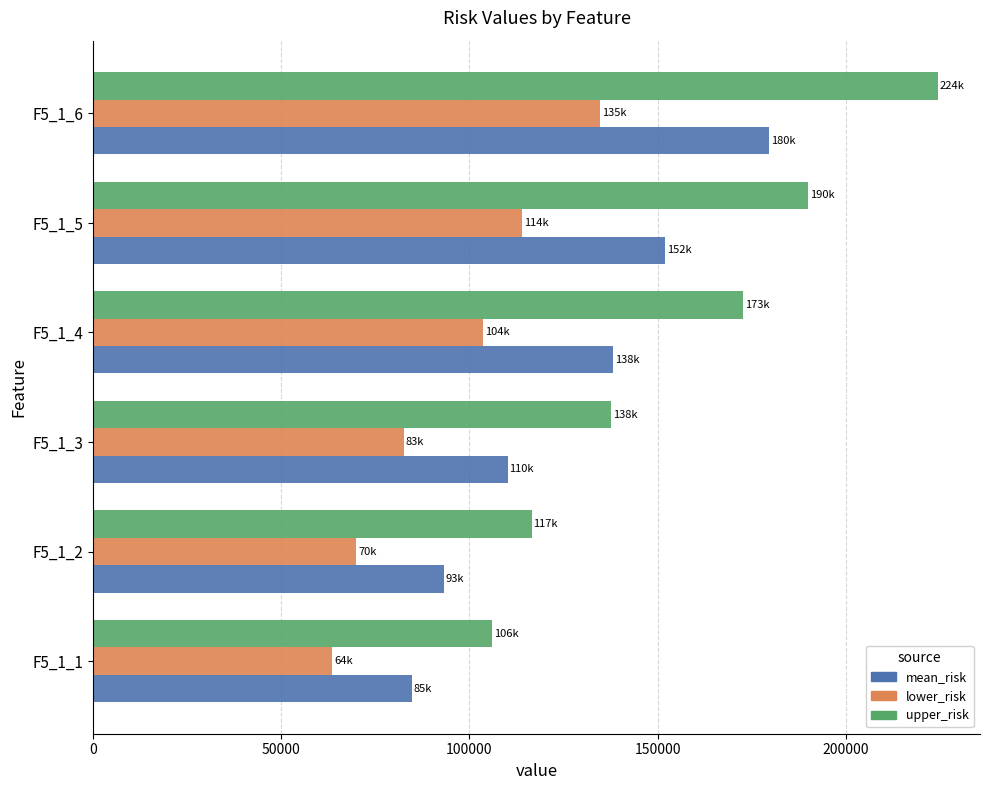

Between F5_1_3 and F5_1_6, which series saw the biggest shift?

upper_risk